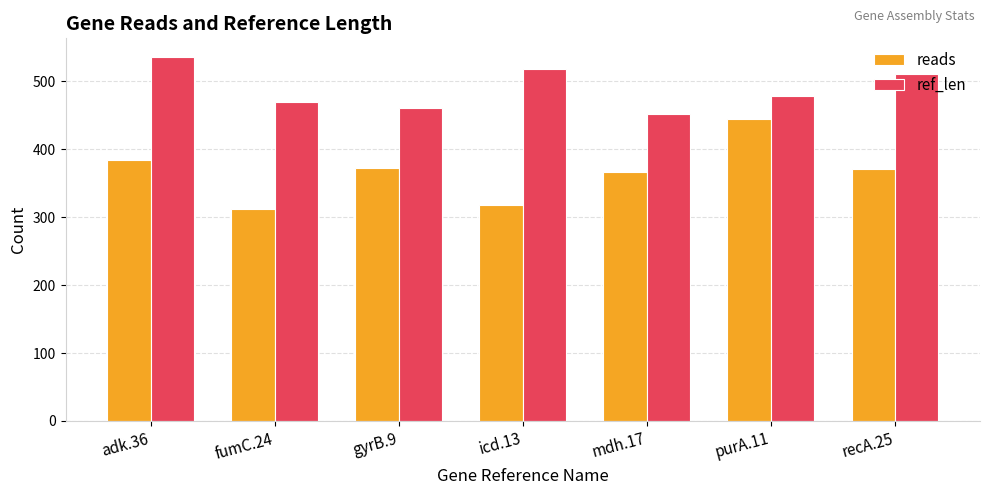

What is the sum of the ref_len values at adk.36 and purA.11?

1014